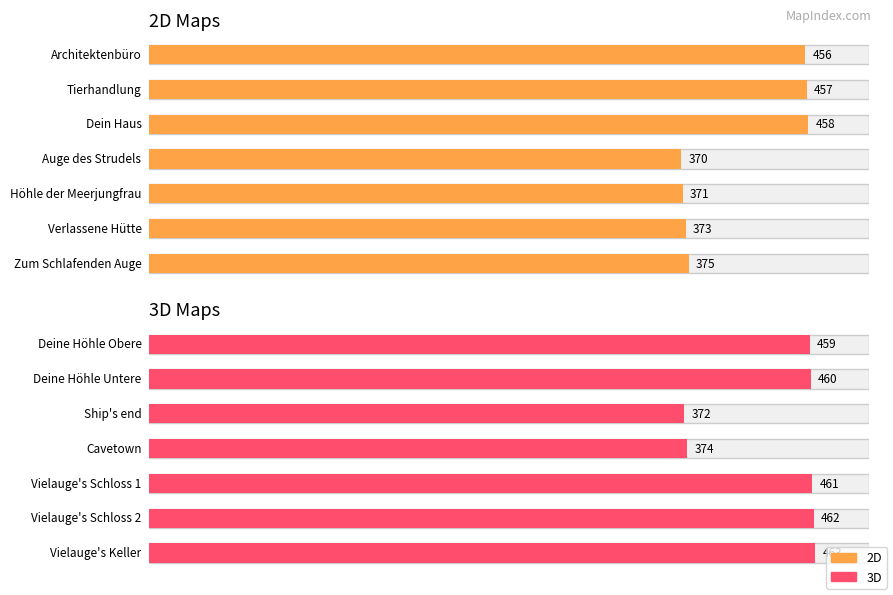

List the series in order of their overall mean, lowest first.

2D, 3D